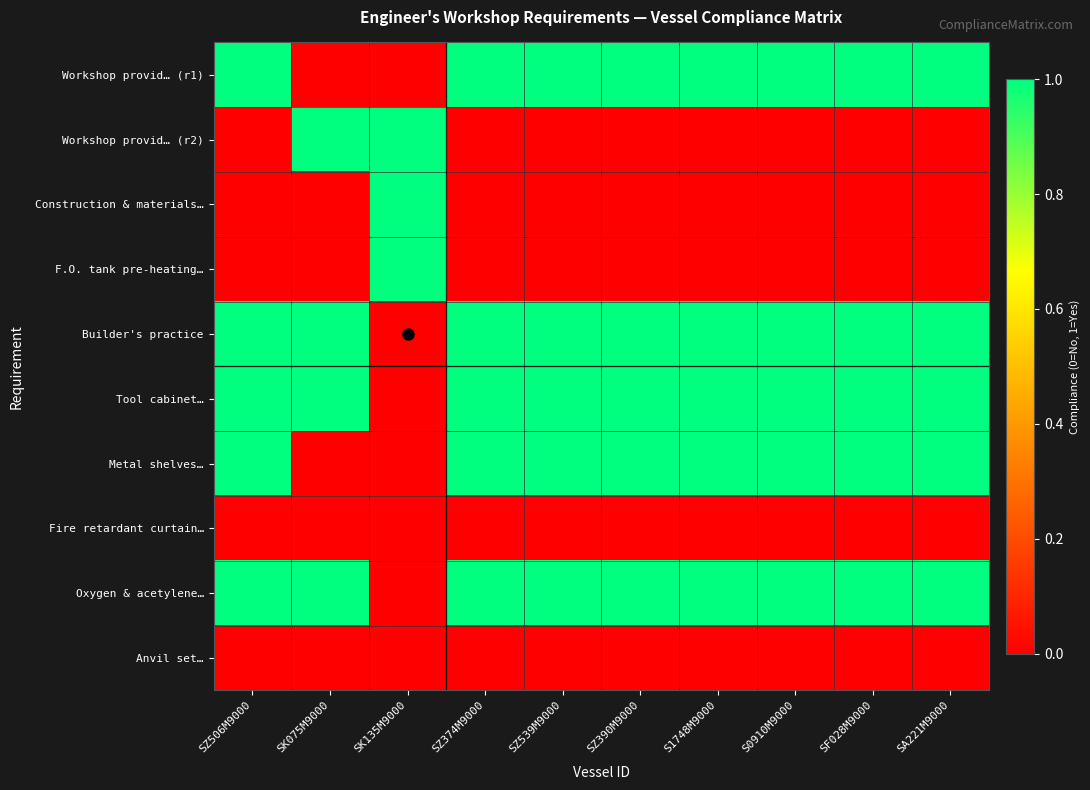

Reading right to left, what are all the values shown in this chart?

Workshop provid… (r1): SA221M9000=1	SF028M9000=1	S0910M9000=1	S1748M9000=1	SZ390M9000=1	SZ539M9000=1	SZ374M9000=1	SK135M9000=0	SK075M9000=0	SZ506M9000=1
Workshop provid… (r2): SA221M9000=0	SF028M9000=0	S0910M9000=0	S1748M9000=0	SZ390M9000=0	SZ539M9000=0	SZ374M9000=0	SK135M9000=1	SK075M9000=1	SZ506M9000=0
Construction & materials…: SA221M9000=0	SF028M9000=0	S0910M9000=0	S1748M9000=0	SZ390M9000=0	SZ539M9000=0	SZ374M9000=0	SK135M9000=1	SK075M9000=0	SZ506M9000=0
F.O. tank pre-heating…: SA221M9000=0	SF028M9000=0	S0910M9000=0	S1748M9000=0	SZ390M9000=0	SZ539M9000=0	SZ374M9000=0	SK135M9000=1	SK075M9000=0	SZ506M9000=0
Builder's practice: SA221M9000=1	SF028M9000=1	S0910M9000=1	S1748M9000=1	SZ390M9000=1	SZ539M9000=1	SZ374M9000=1	SK135M9000=0	SK075M9000=1	SZ506M9000=1
Tool cabinet…: SA221M9000=1	SF028M9000=1	S0910M9000=1	S1748M9000=1	SZ390M9000=1	SZ539M9000=1	SZ374M9000=1	SK135M9000=0	SK075M9000=1	SZ506M9000=1
Metal shelves…: SA221M9000=1	SF028M9000=1	S0910M9000=1	S1748M9000=1	SZ390M9000=1	SZ539M9000=1	SZ374M9000=1	SK135M9000=0	SK075M9000=0	SZ506M9000=1
Fire retardant curtain…: SA221M9000=0	SF028M9000=0	S0910M9000=0	S1748M9000=0	SZ390M9000=0	SZ539M9000=0	SZ374M9000=0	SK135M9000=0	SK075M9000=0	SZ506M9000=0
Oxygen & acetylene…: SA221M9000=1	SF028M9000=1	S0910M9000=1	S1748M9000=1	SZ390M9000=1	SZ539M9000=1	SZ374M9000=1	SK135M9000=0	SK075M9000=1	SZ506M9000=1
Anvil set…: SA221M9000=0	SF028M9000=0	S0910M9000=0	S1748M9000=0	SZ390M9000=0	SZ539M9000=0	SZ374M9000=0	SK135M9000=0	SK075M9000=0	SZ506M9000=0